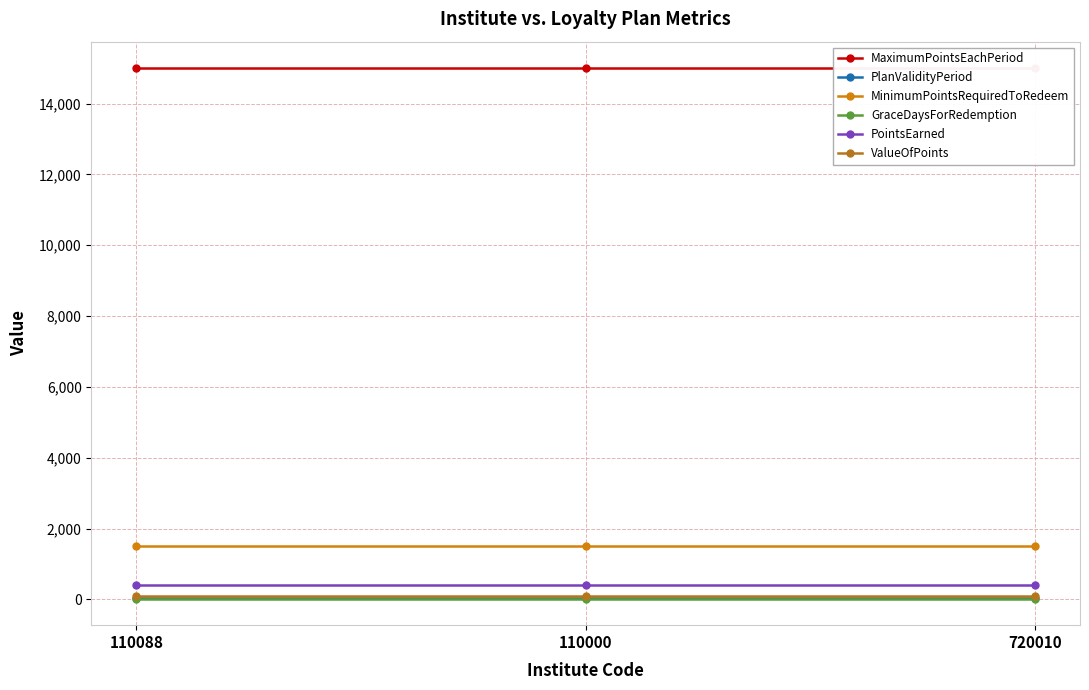

At which category is the sum across all series the highest?

110088